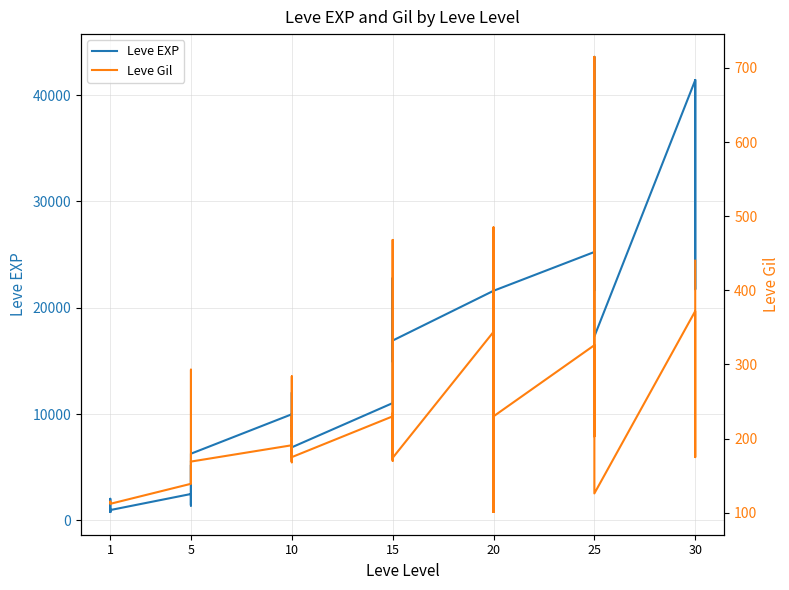

List the series in order of their overall mean, lowest first.

Leve Gil, Leve EXP